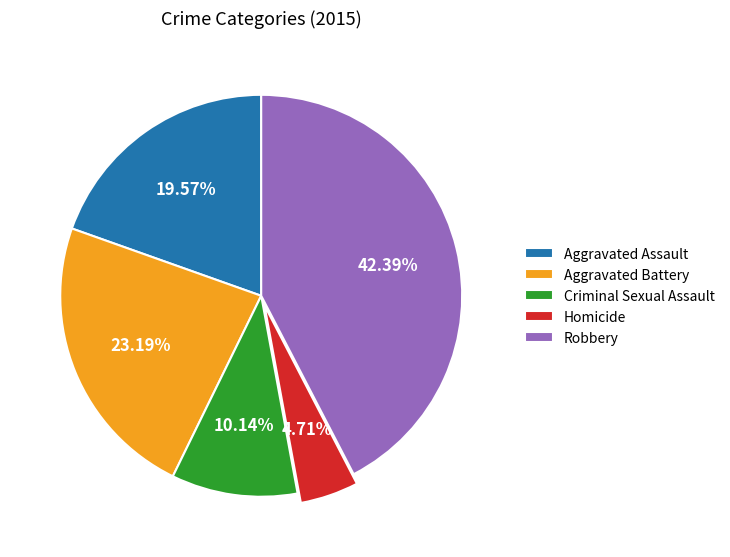

To the nearest percent, what portion does Robbery represent?

42%